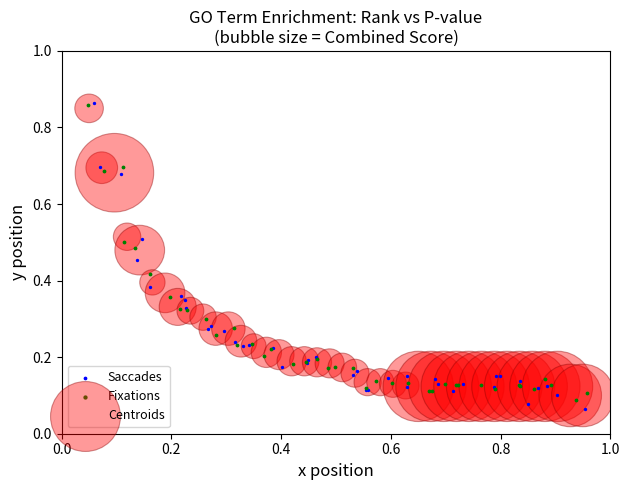

What are all the series names shown in the legend?

Saccades, Fixations, Centroids